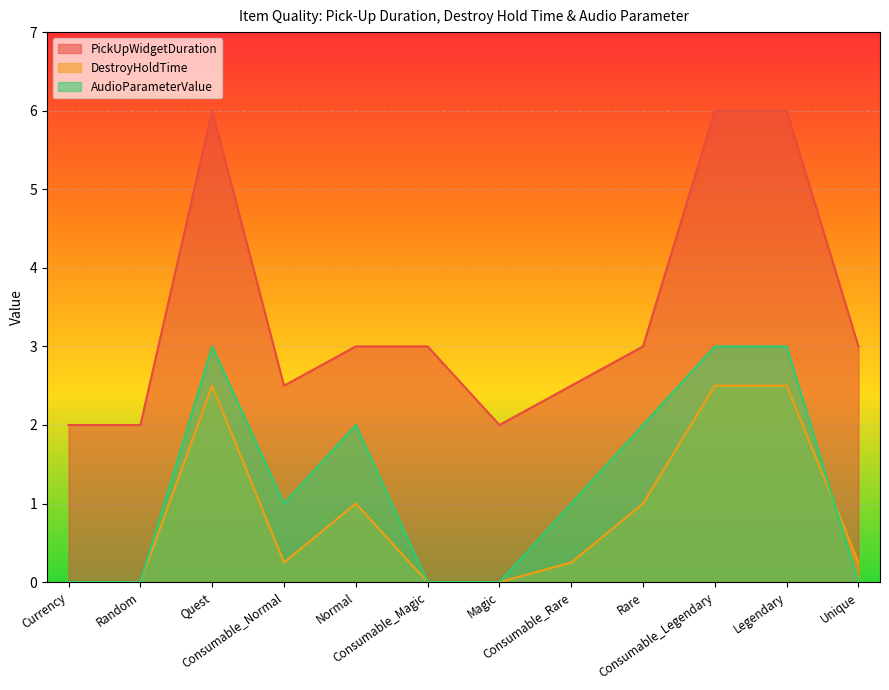

Where is the first local maximum for DestroyHoldTime?

Quest